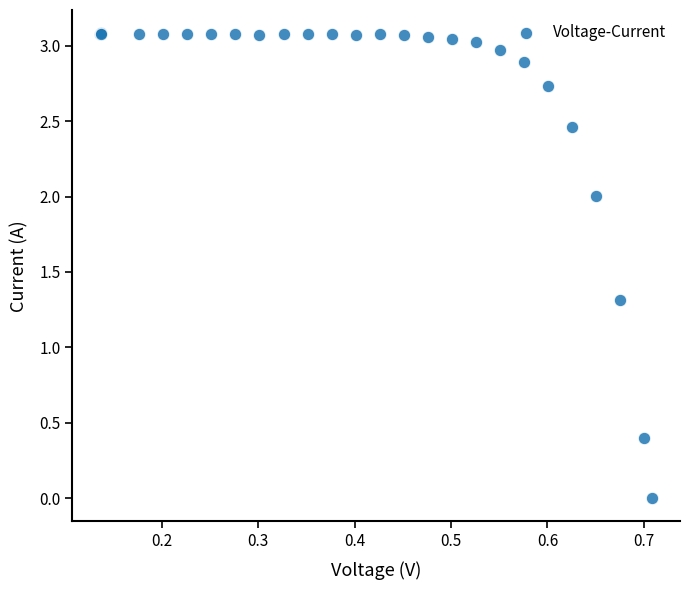

What Y value in the scatter plot is closest to 1?

1.3